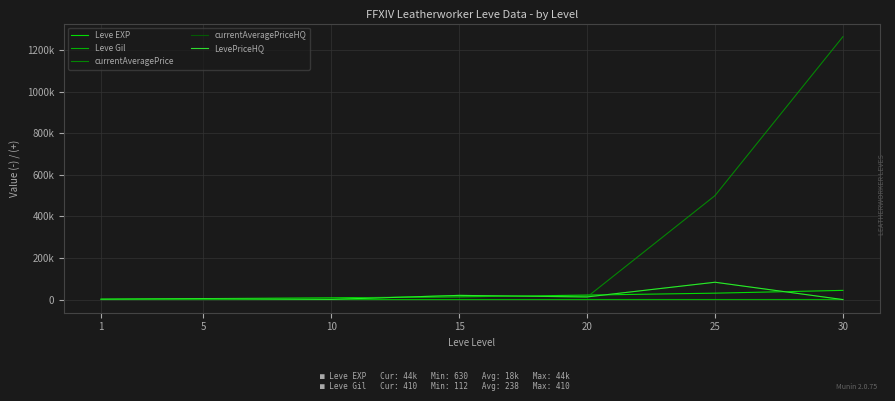

Reading left to right, transcribe all the data shown in this chart.

Leve EXP: 1=630	5=4660	10=8430	15=13040	20=21600	25=30820	30=44230
Leve Gil: 1=112	5=140	10=170	15=226	20=295	25=317	30=410
currentAveragePrice: 1=2000	5=2720	10=1387	15=20157	20=12400	25=500000	30=1263985
currentAveragePriceHQ: 1=2000	5=4500	10=1716	15=20157	20=12800	25=83350	30=0
LevePriceHQ: 1=2000	5=4500	10=980	15=20157	20=12800	25=83350	30=0